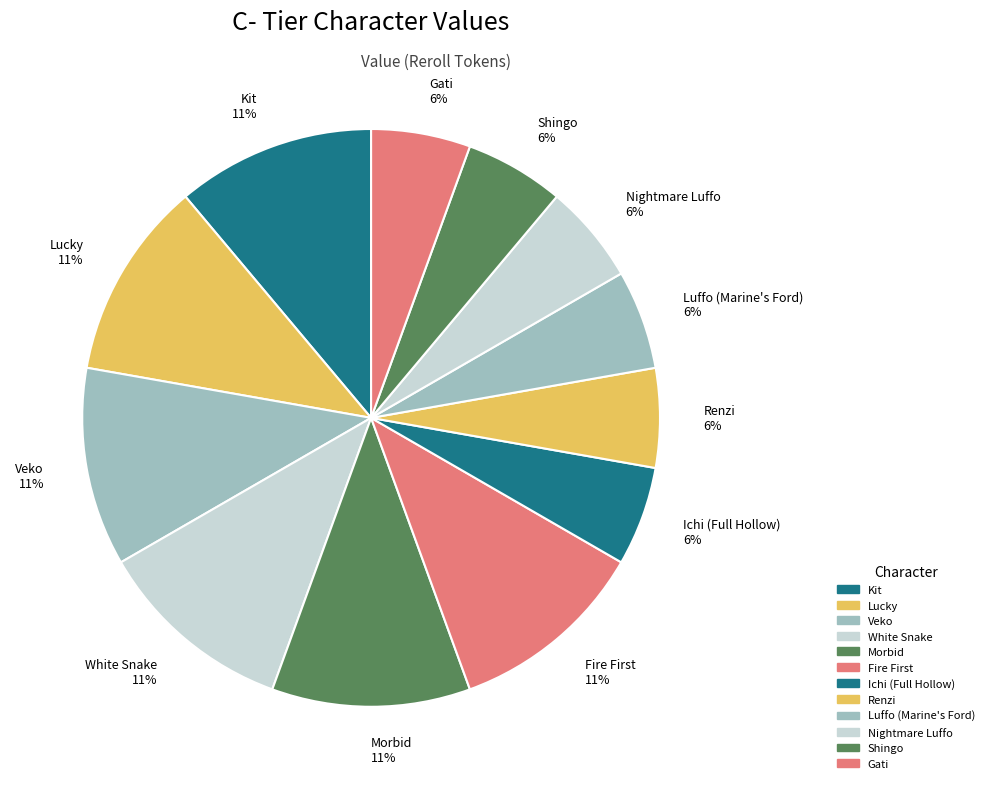

Count the number of slices in the pie.

12